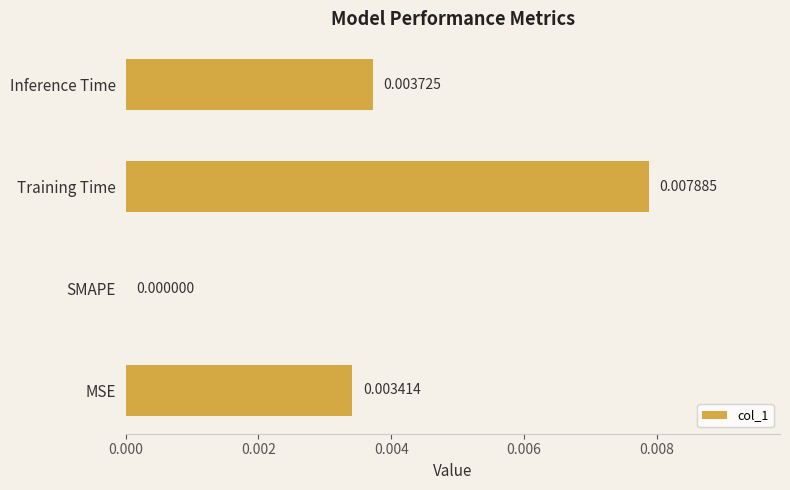

Which label corresponds to the largest value in the chart?

Training Time